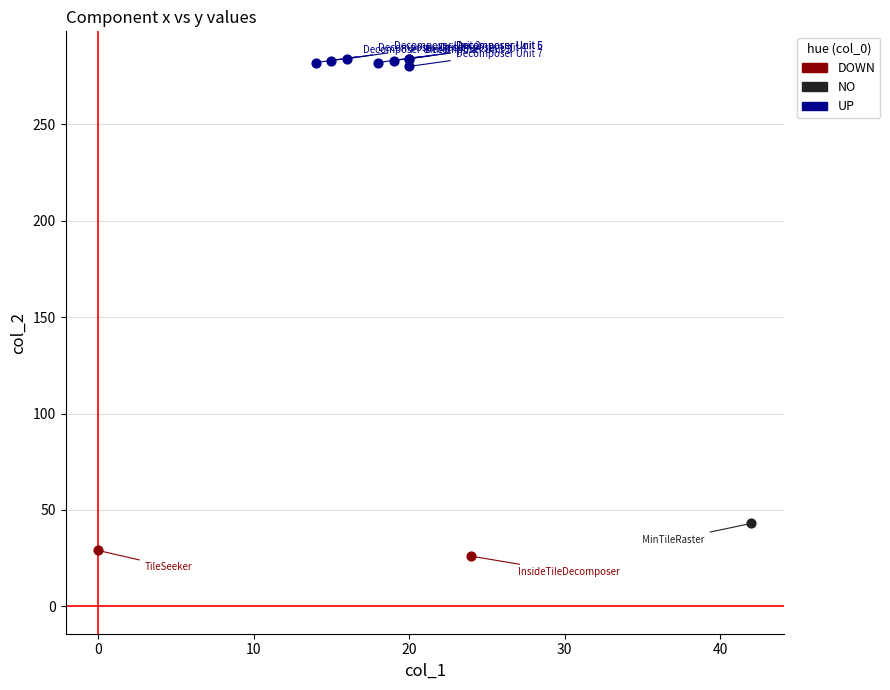

Which series reaches the minimum Y coordinate?

DOWN